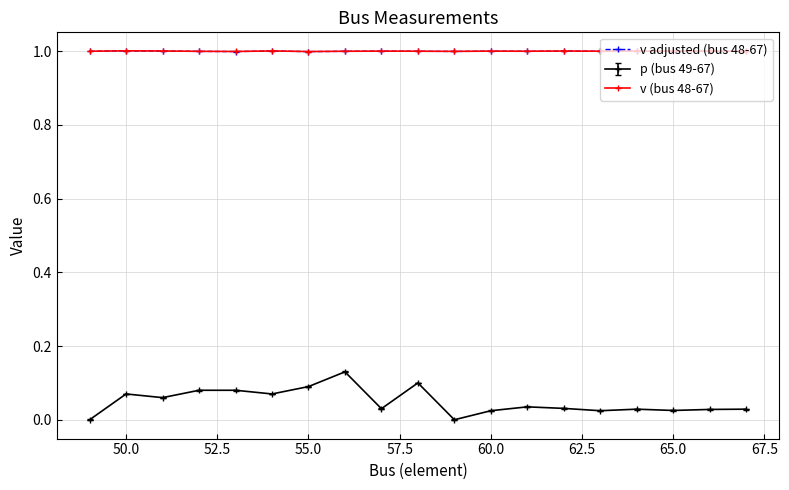

What is the maximum value shown in the chart?

1.0